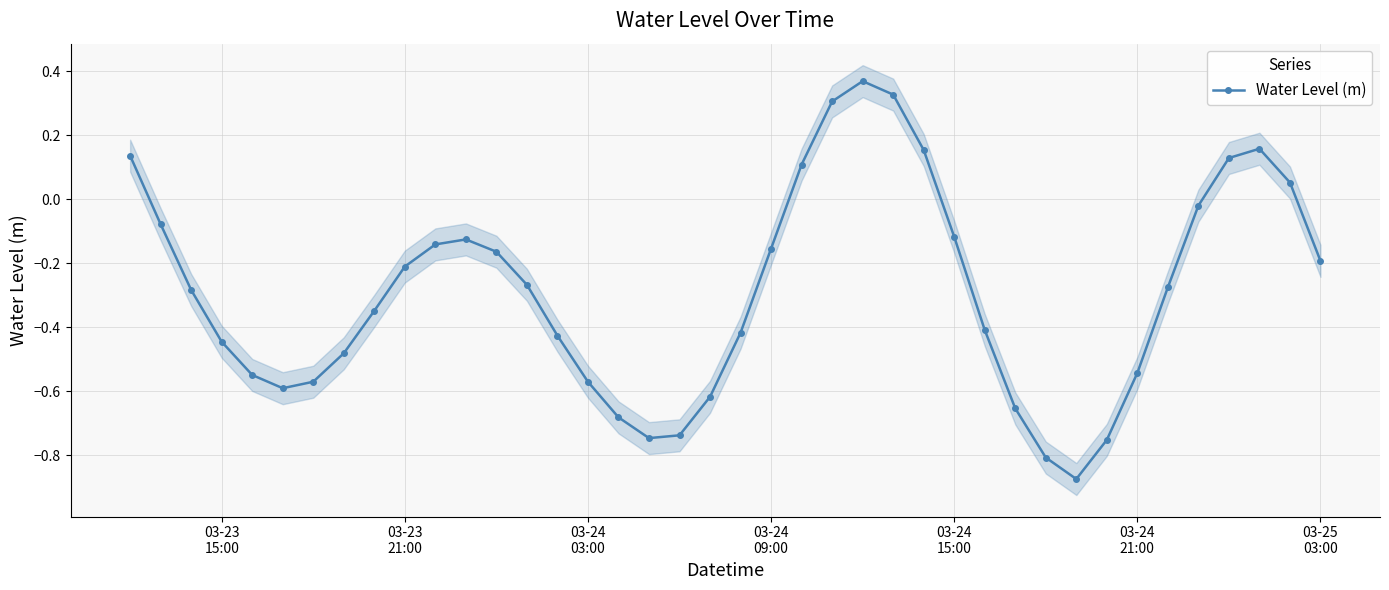

In Water Level (m), how many points are lower than both neighbors (excluding endpoints)?

3